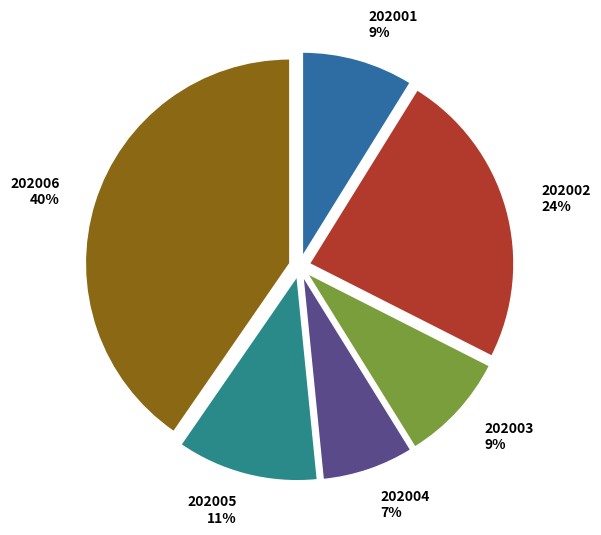

To the nearest percent, what portion does 202005 represent?

11%